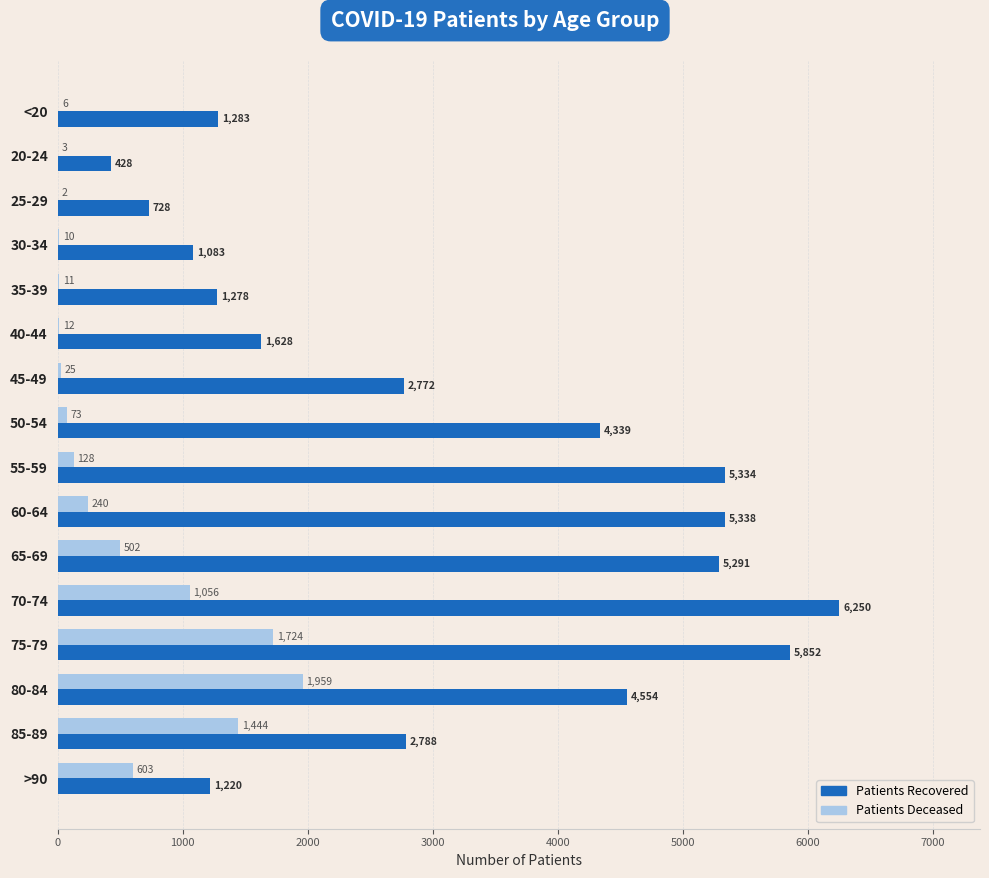

At which category is the sum across all series the highest?

75-79